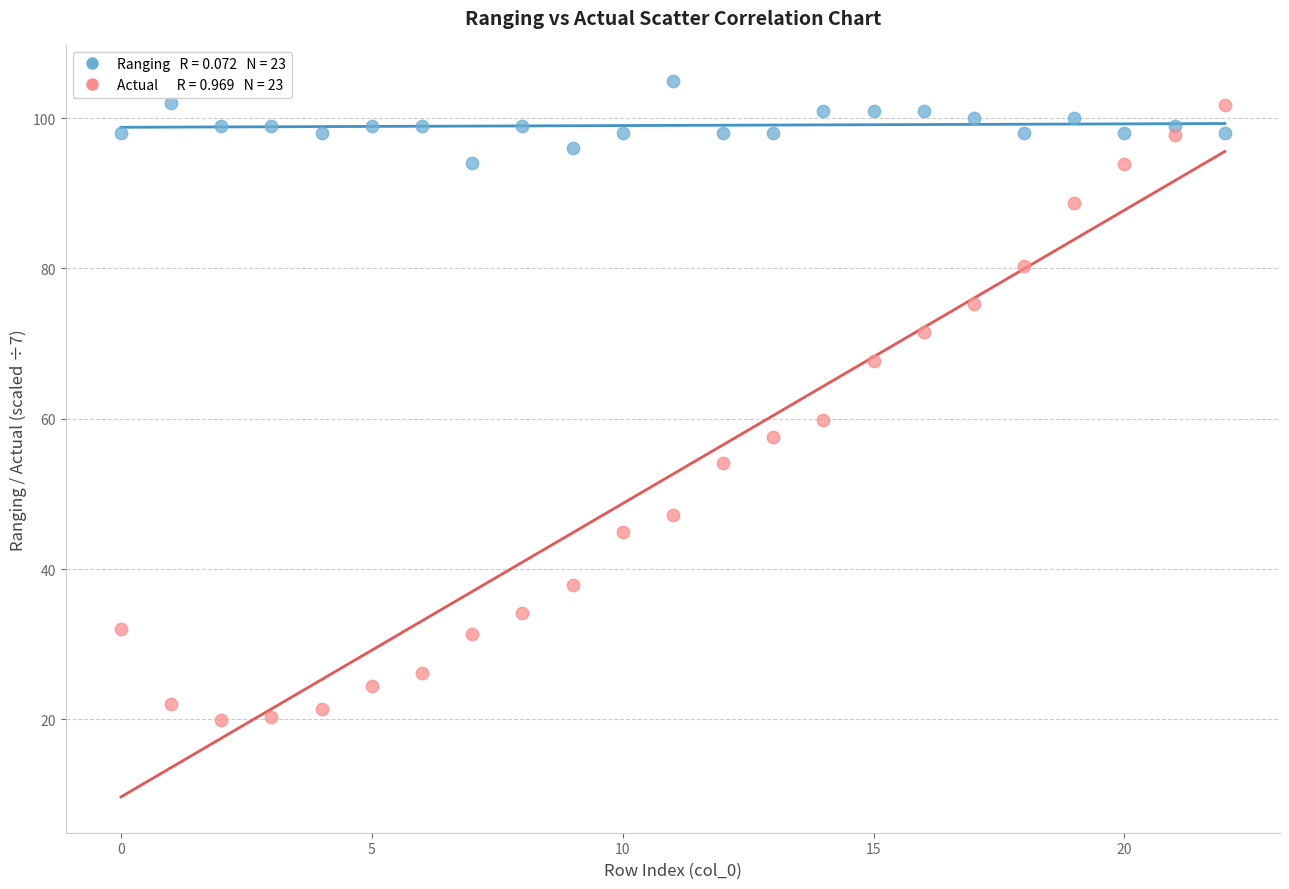

Across all series, what Y value is closest to 62?

59.8